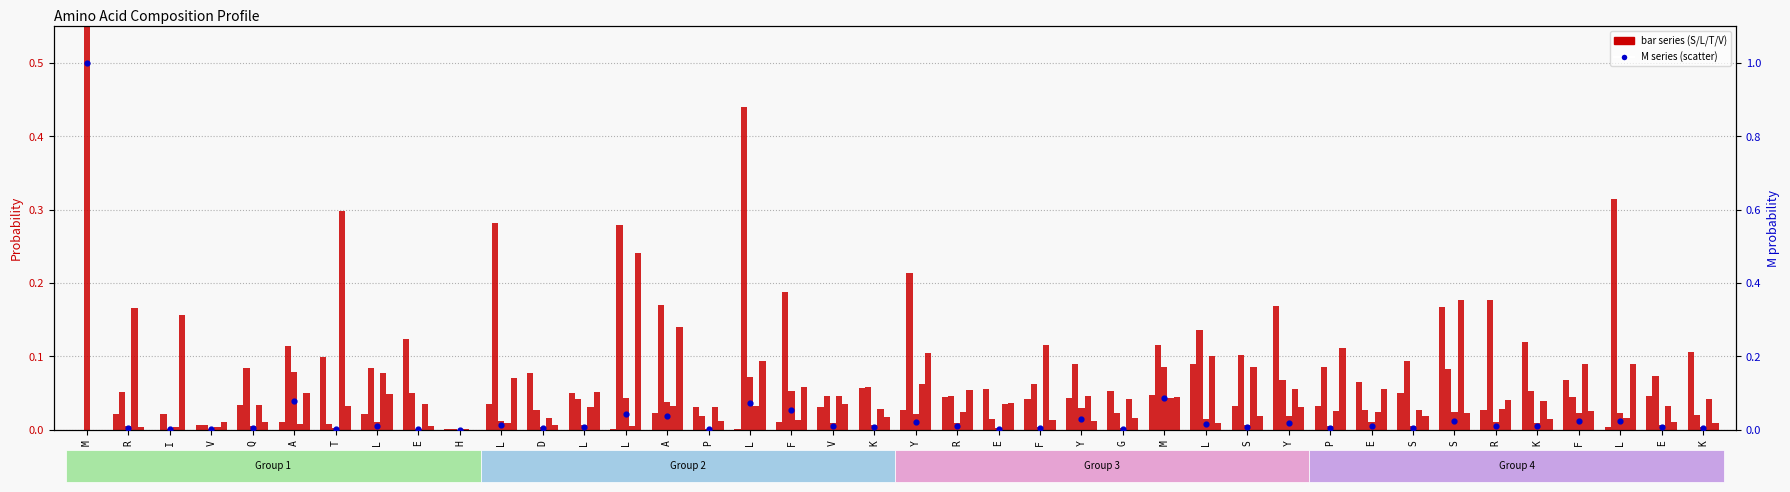

Which series contains the lowest Y value?

S